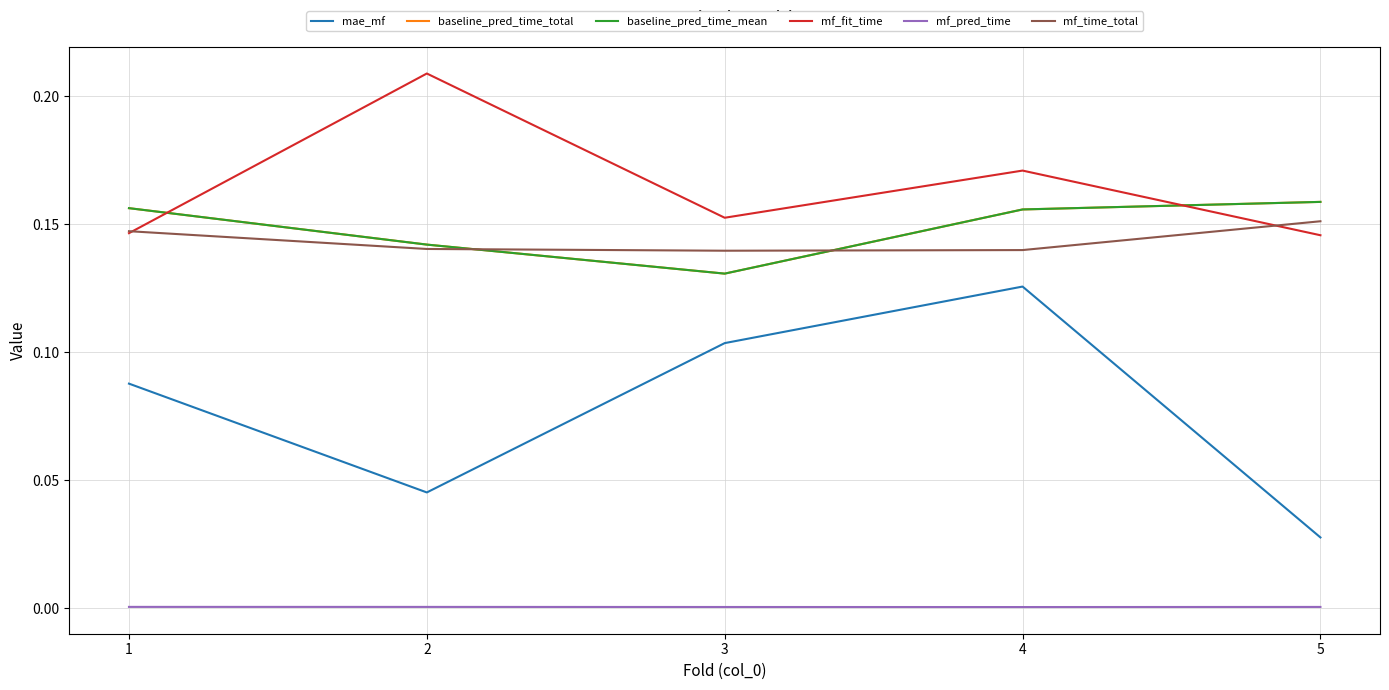

Does the chart display data point markers on the line(s)?

No